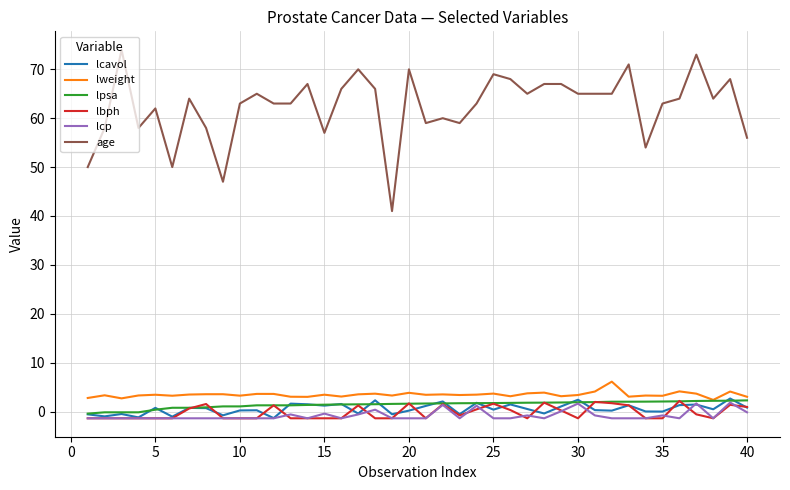

True or false: age and lcavol cross at least once.

False